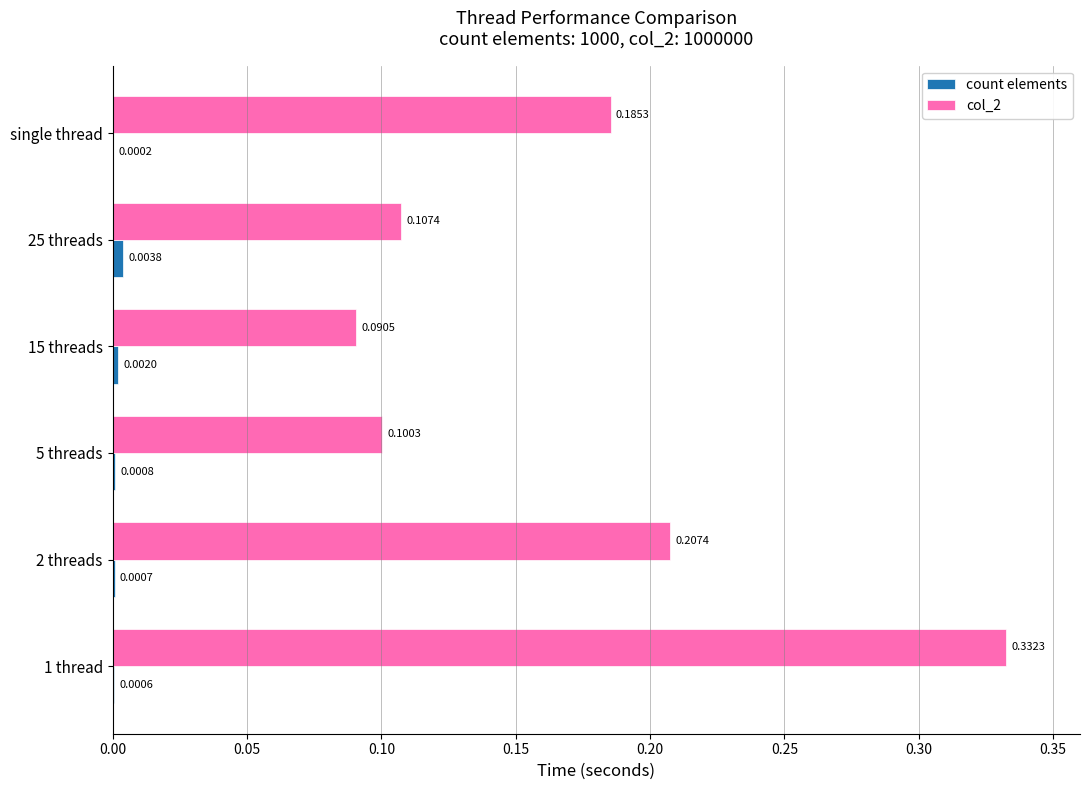

What is the sum of all col_2 values?

1.0